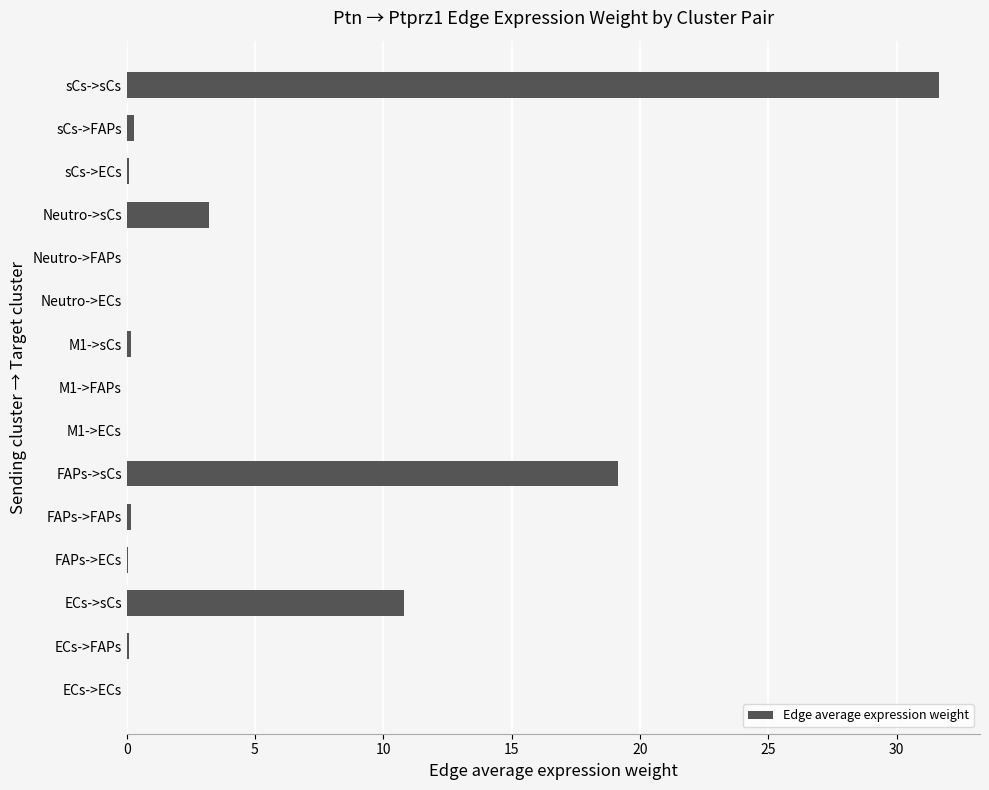

The chart shows a value of 4.3 at Neutro->sCs. True or false?

False